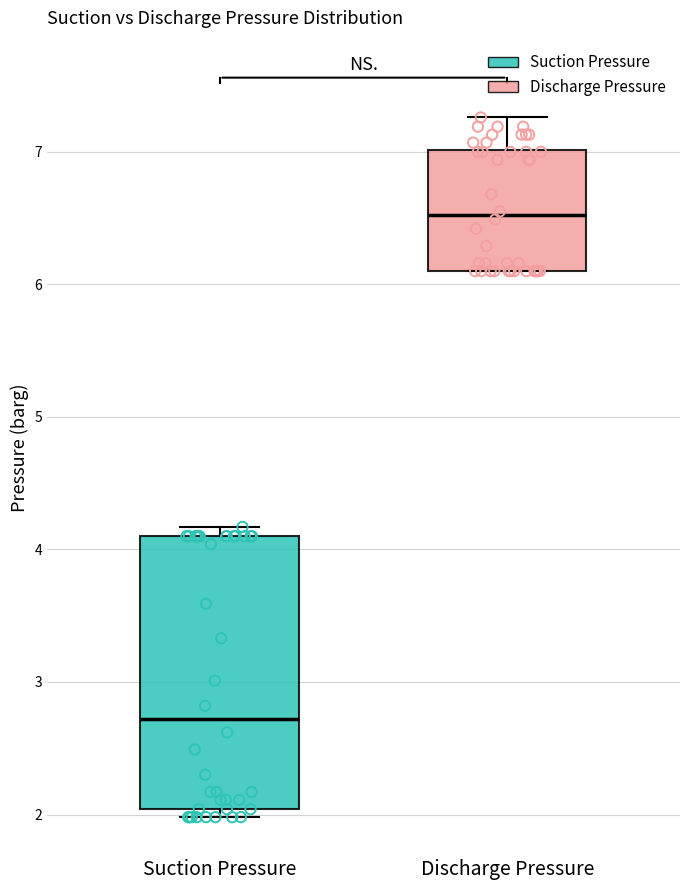

Which box has the highest median line?

Discharge Pressure